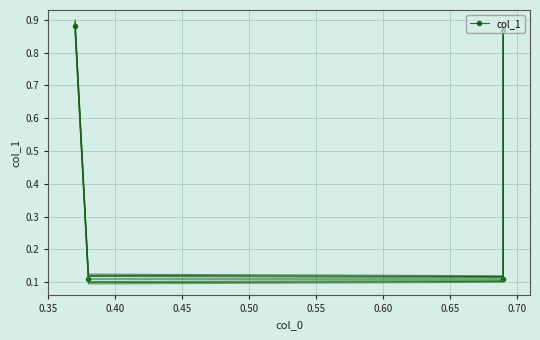

What is the sum of the values at 0.45 and 0.35?

1.0